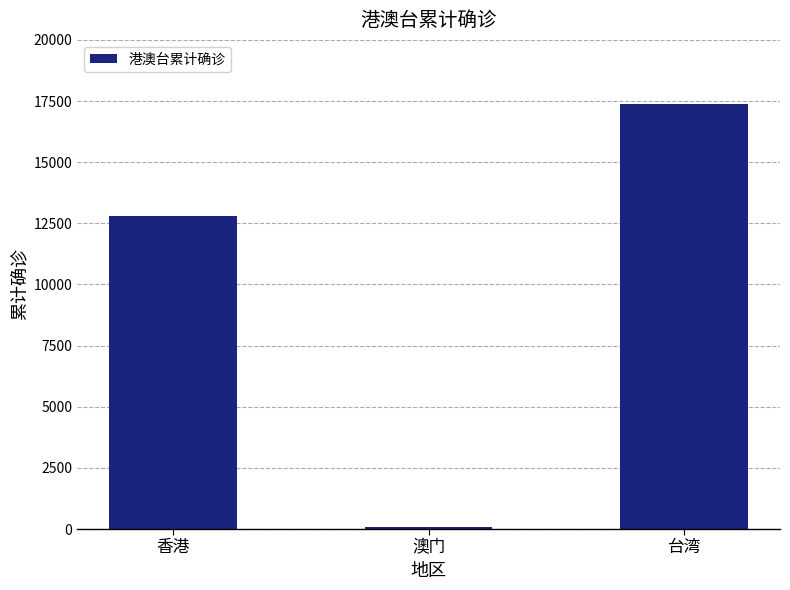

List the labels in order of value, smallest first.

澳门, 香港, 台湾